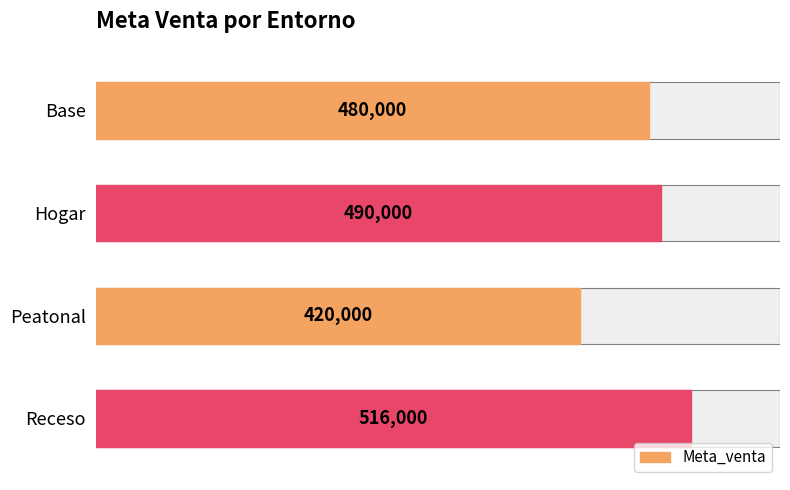

How many values are below 490000?

2